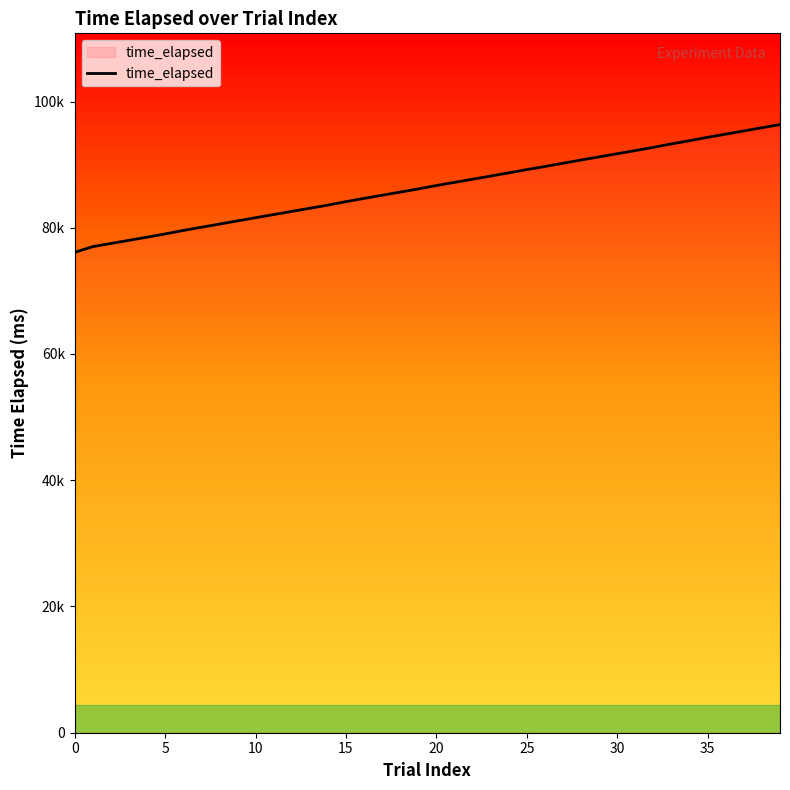

True or false: the data has more than 2 interior local peaks.

False